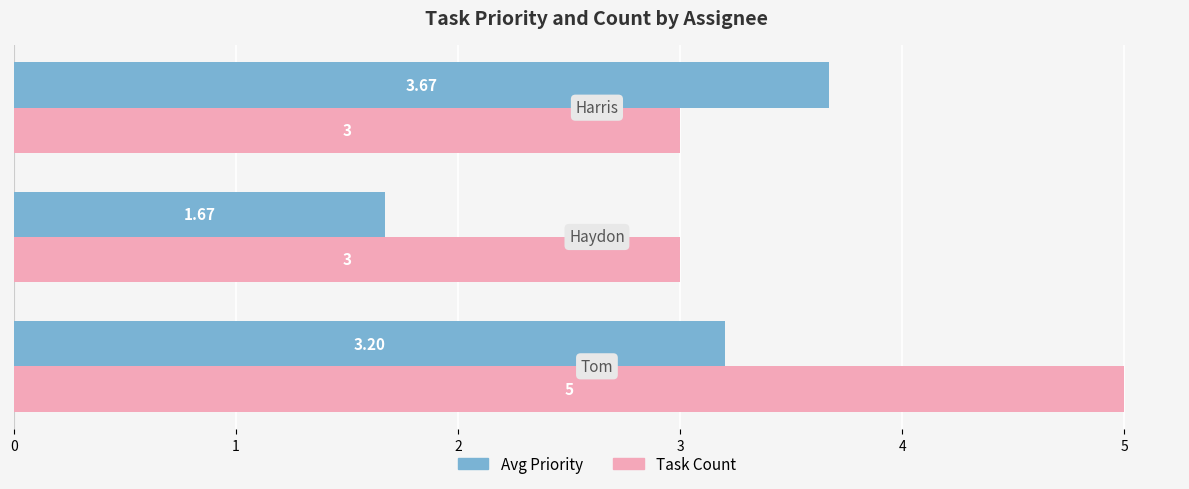

What are all the series names shown in the legend?

Avg Priority, Task Count